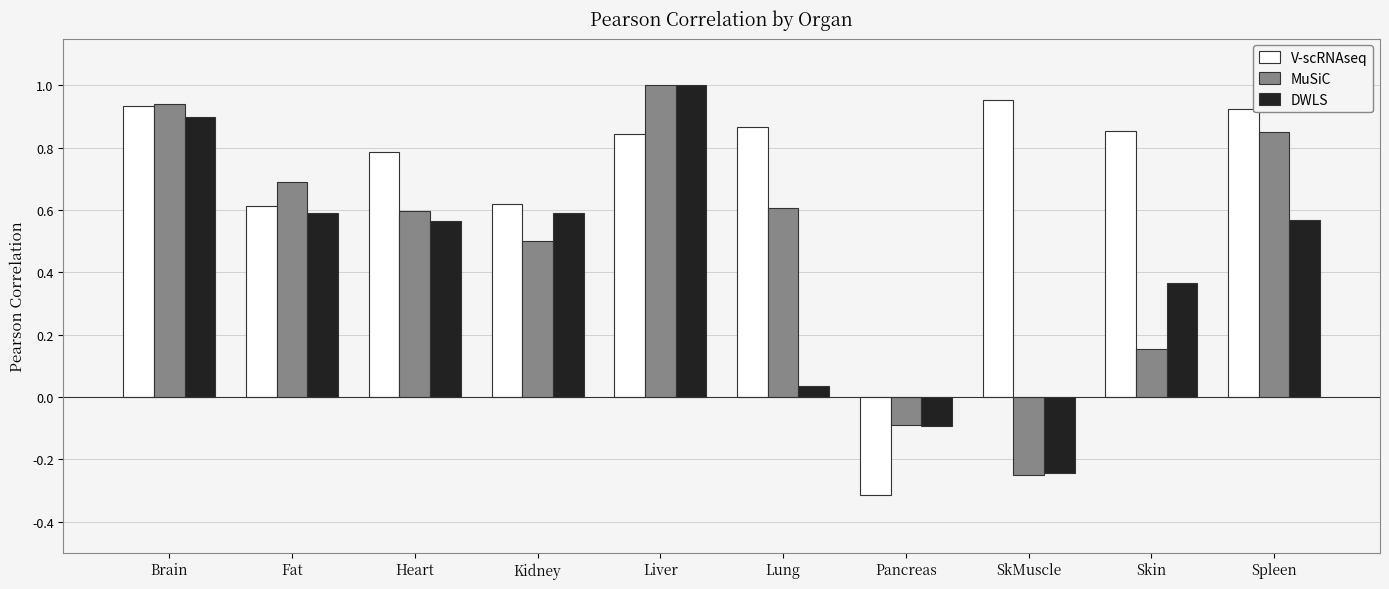

At how many categories does at least one series exceed 0?

9